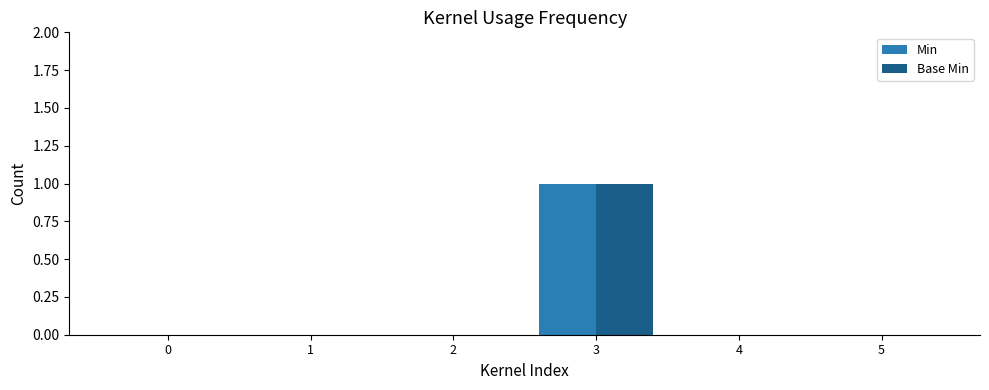

The value of Min at 0 is 0. True or false?

True